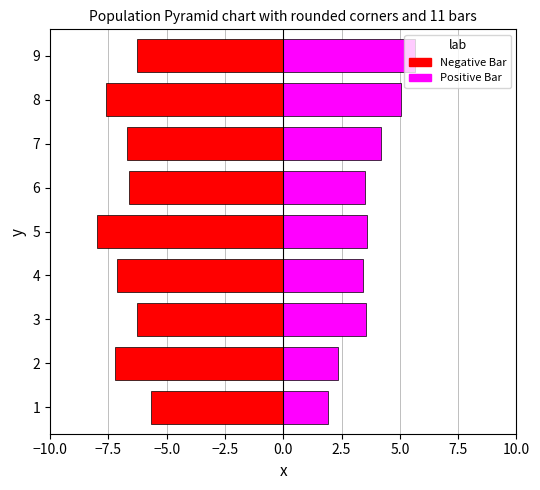

The Positive Bar series shows 1.3 at 1. True or false?

False